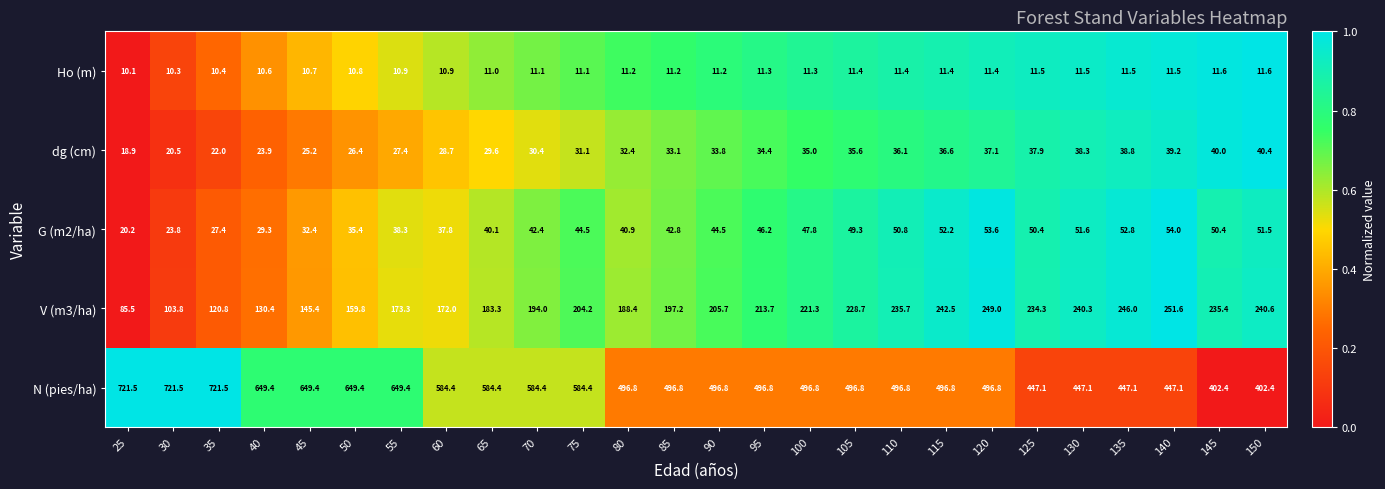

How many distinct data groups are displayed?

5